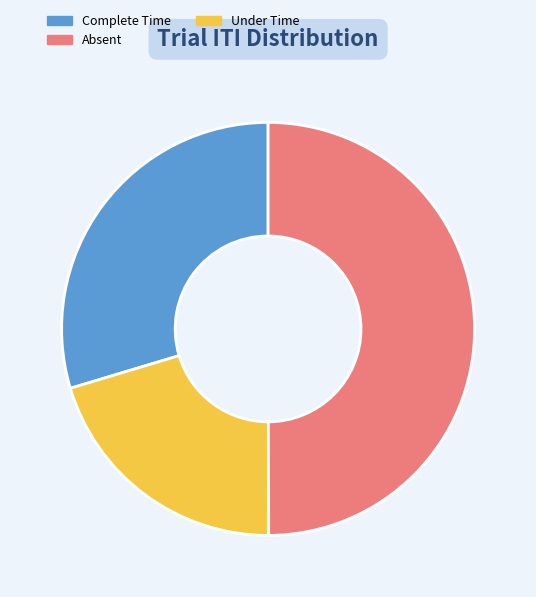

How many slices are in this pie chart?

3